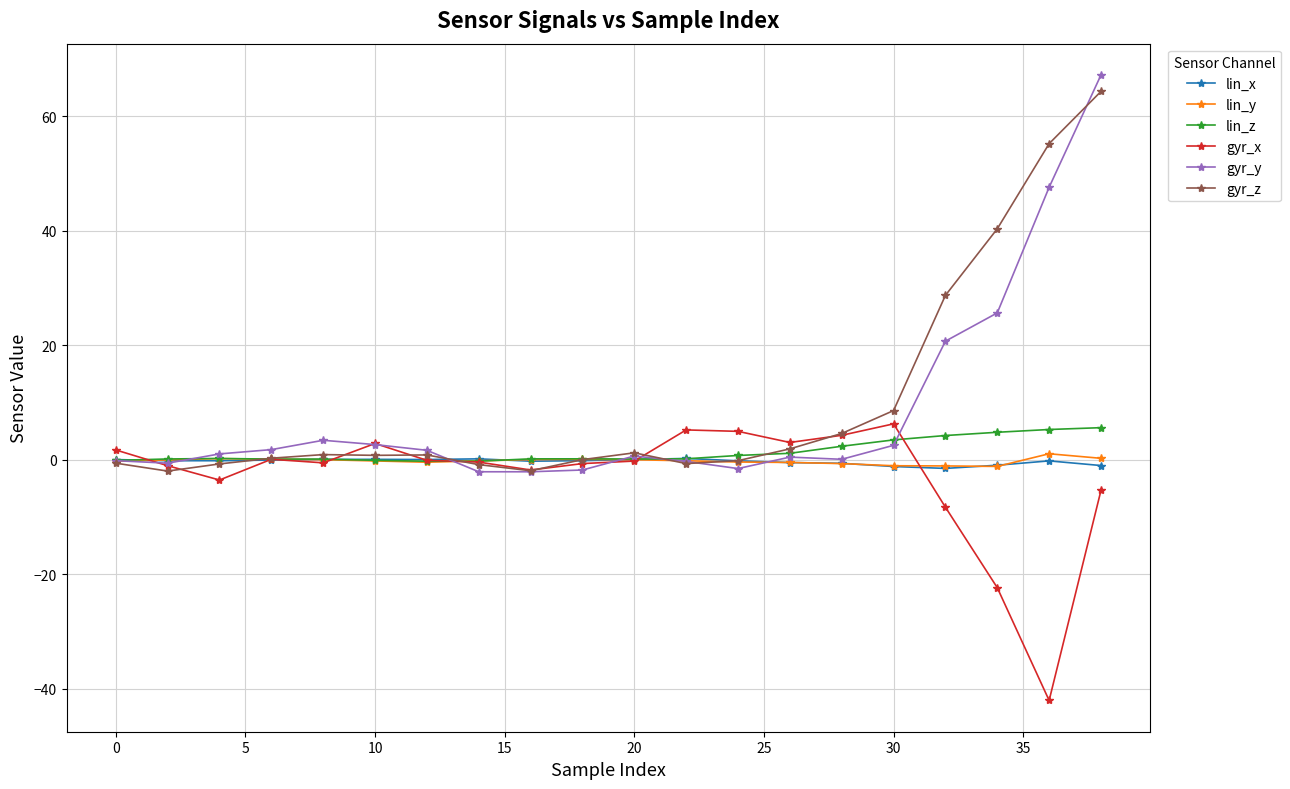

True or false: lin_x has more than 1 interior local peaks.

True